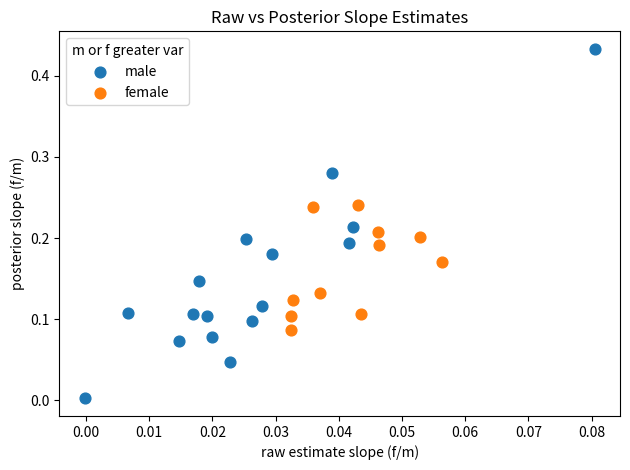

Which series reaches the maximum Y coordinate?

male